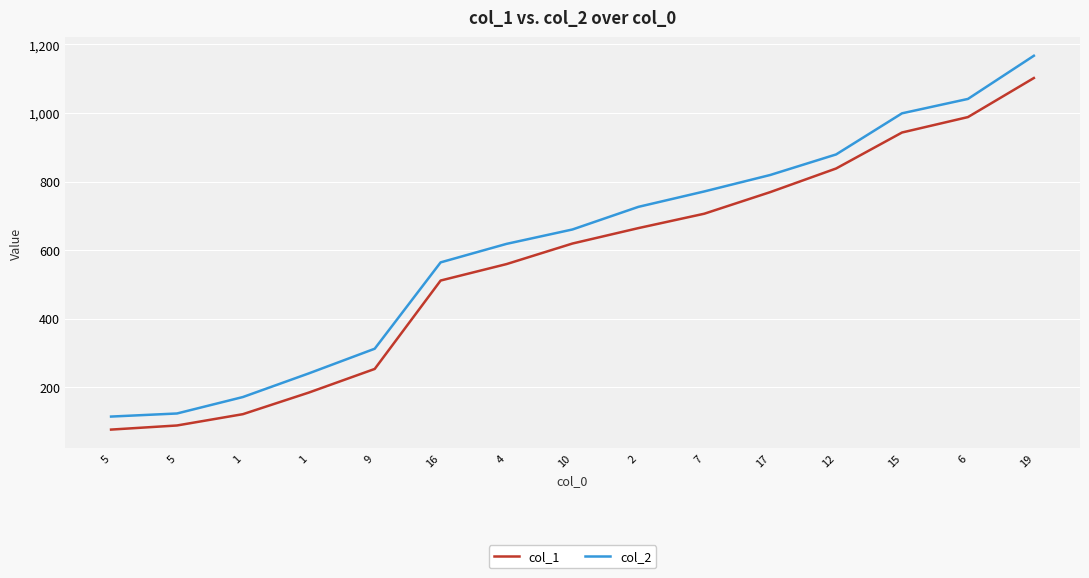

True or false: col_1 has more than 1 points higher than both neighbors.

False